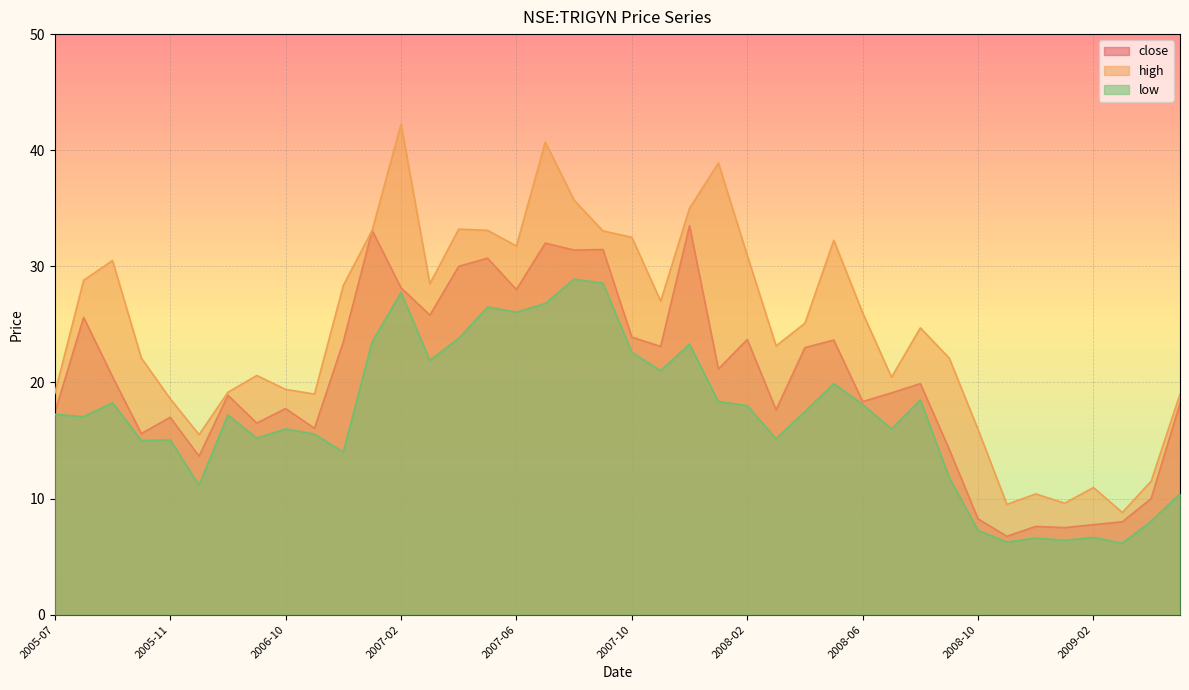

Which series has the widest spread of values?

high